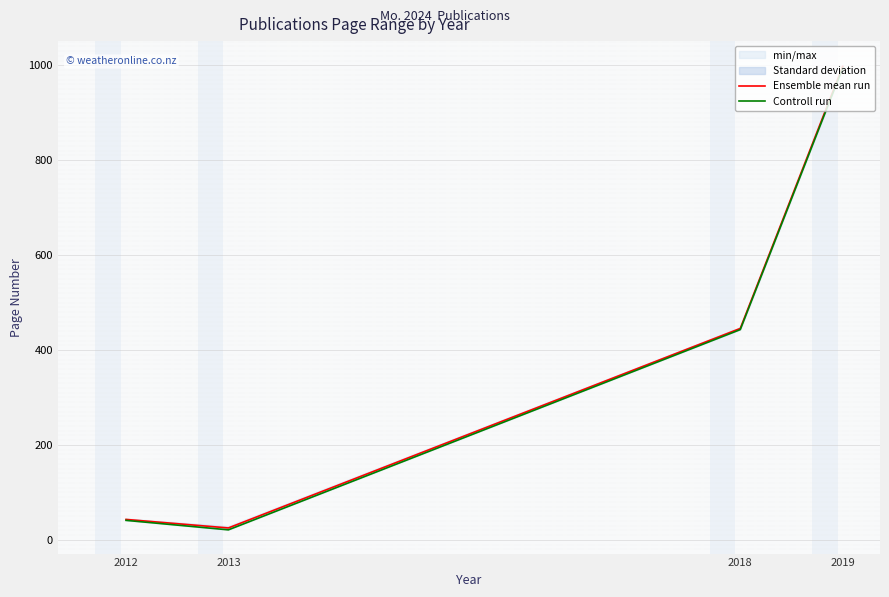

What is the difference between the maximum and second lowest values in the Controll run series?

953.0